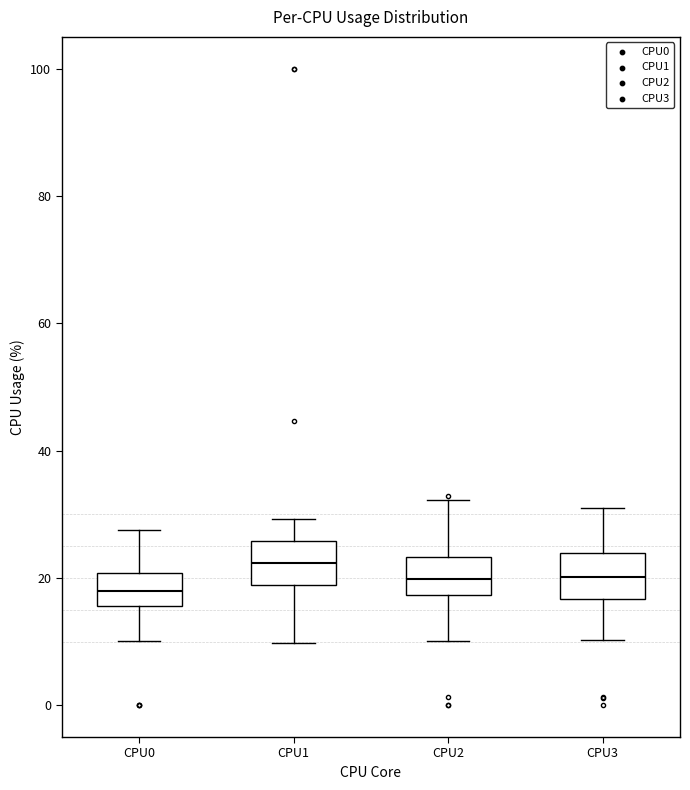

Where does the median line of the box for CPU3 sit on the y-axis? The values are not printed on the chart, so give them approximately, as read against the axis.

20